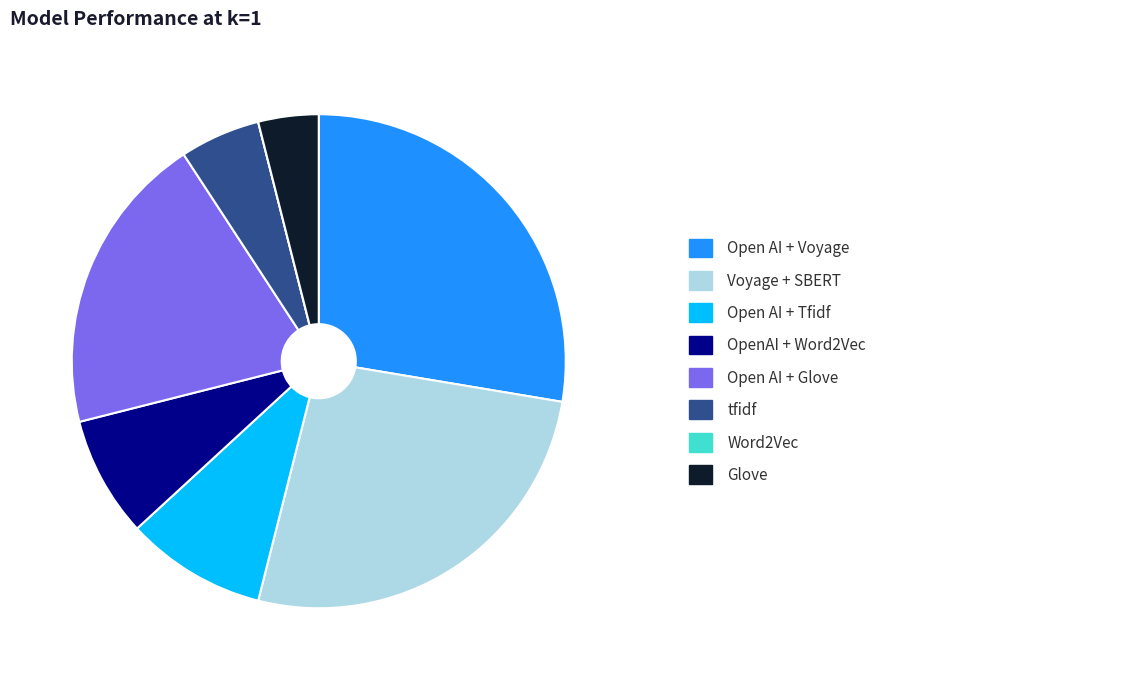

Does any single category account for the majority?

No